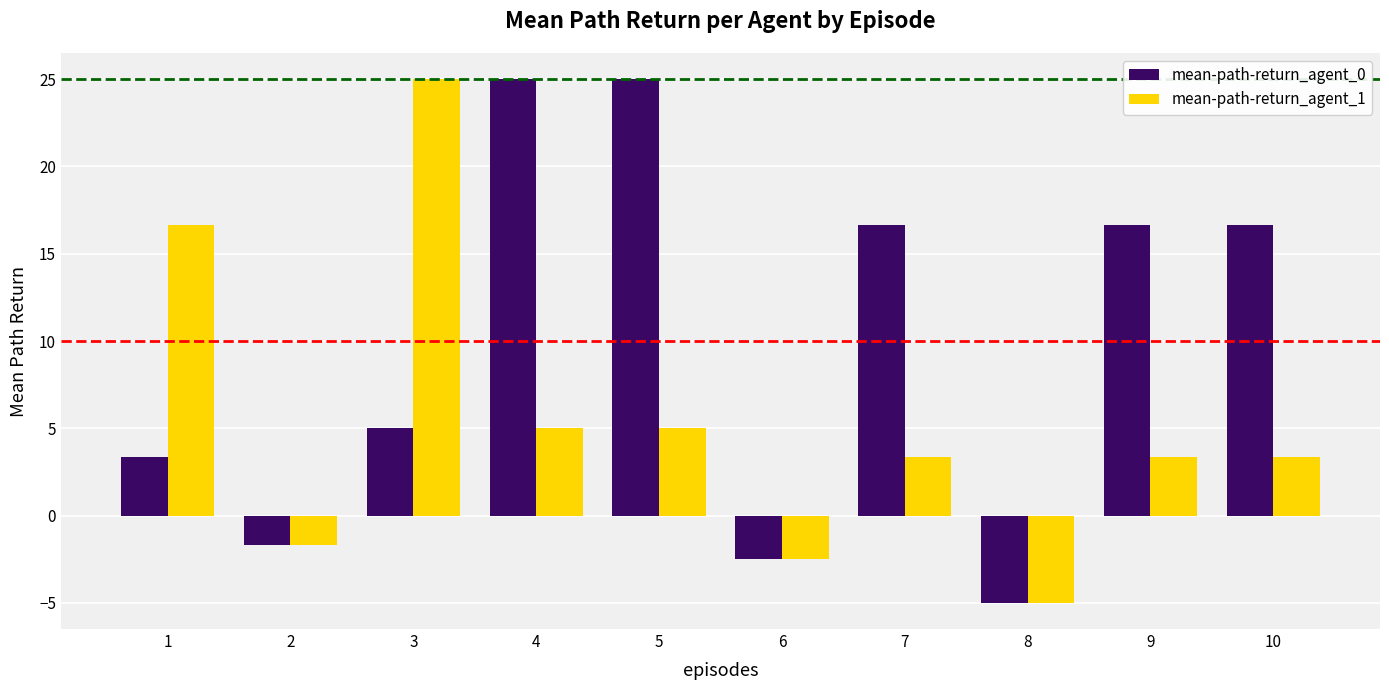

What is the average value of the mean-path-return_agent_0 series?

9.9